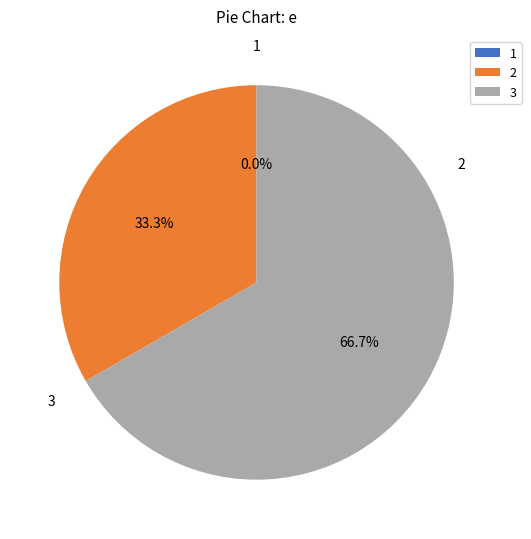

What is the change in value from 2 to 3?

+15